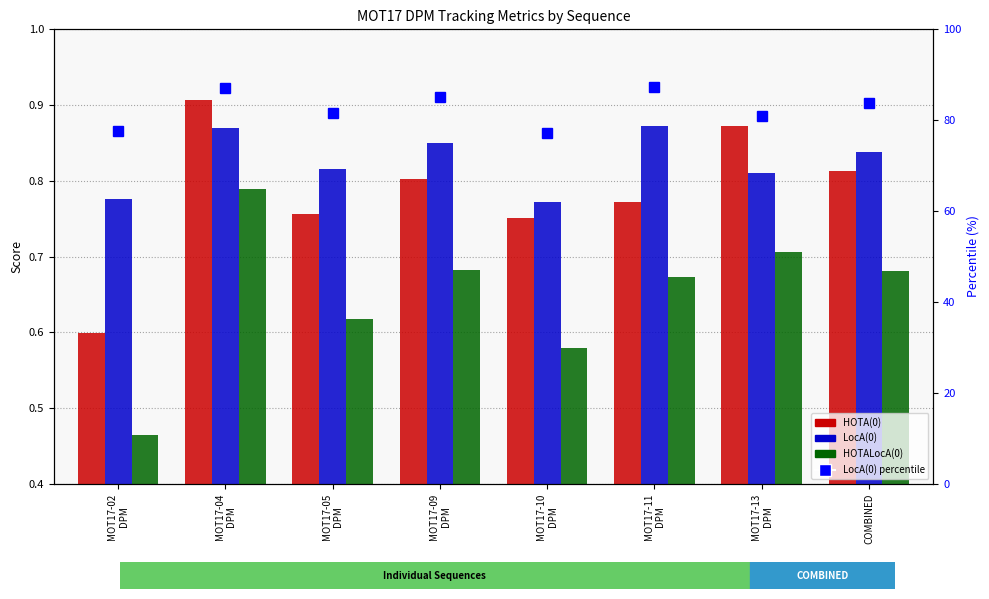

At which label does LocA(0) percentile first exceed 83?

MOT17-04
DPM